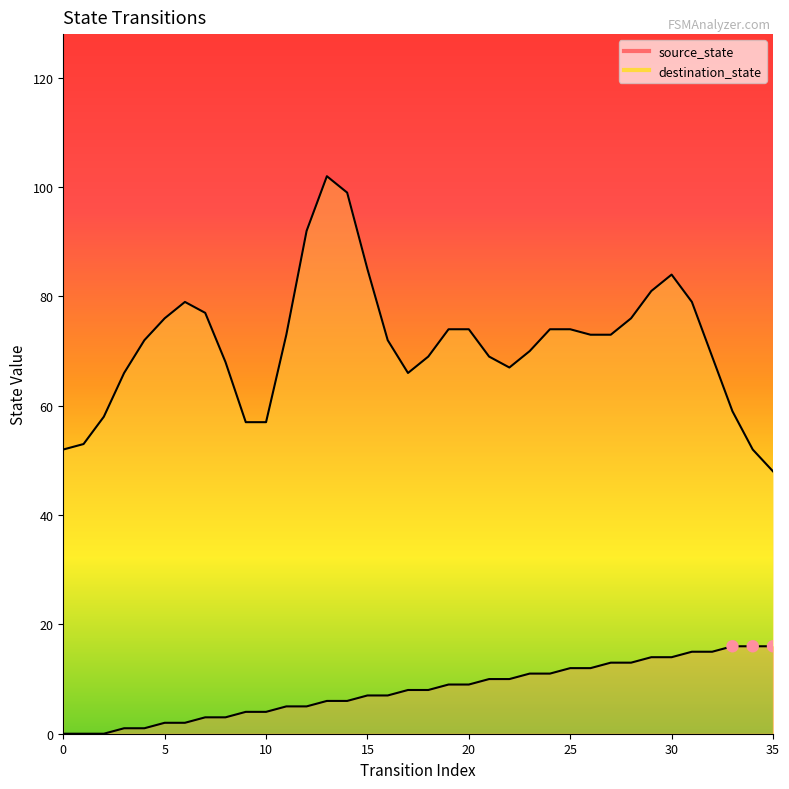

Between 24 and 19, which is larger?

24